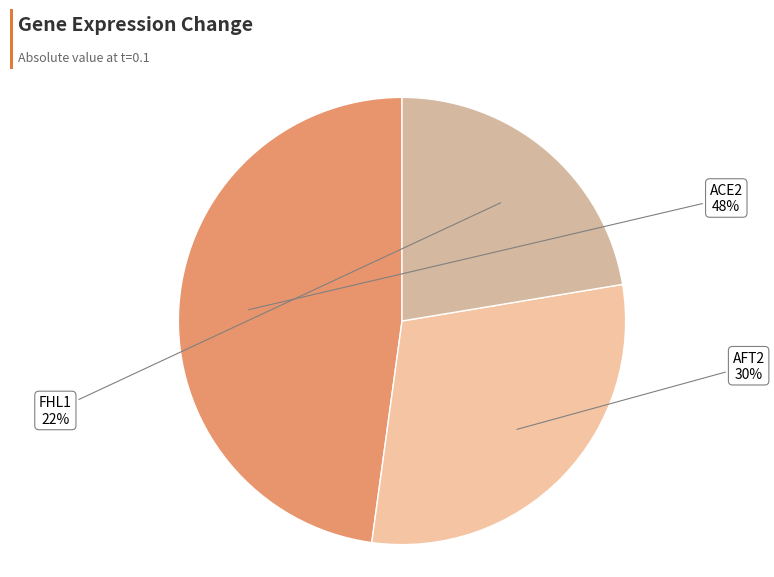

True or false: ACE2 accounts for 58% of the total.

False